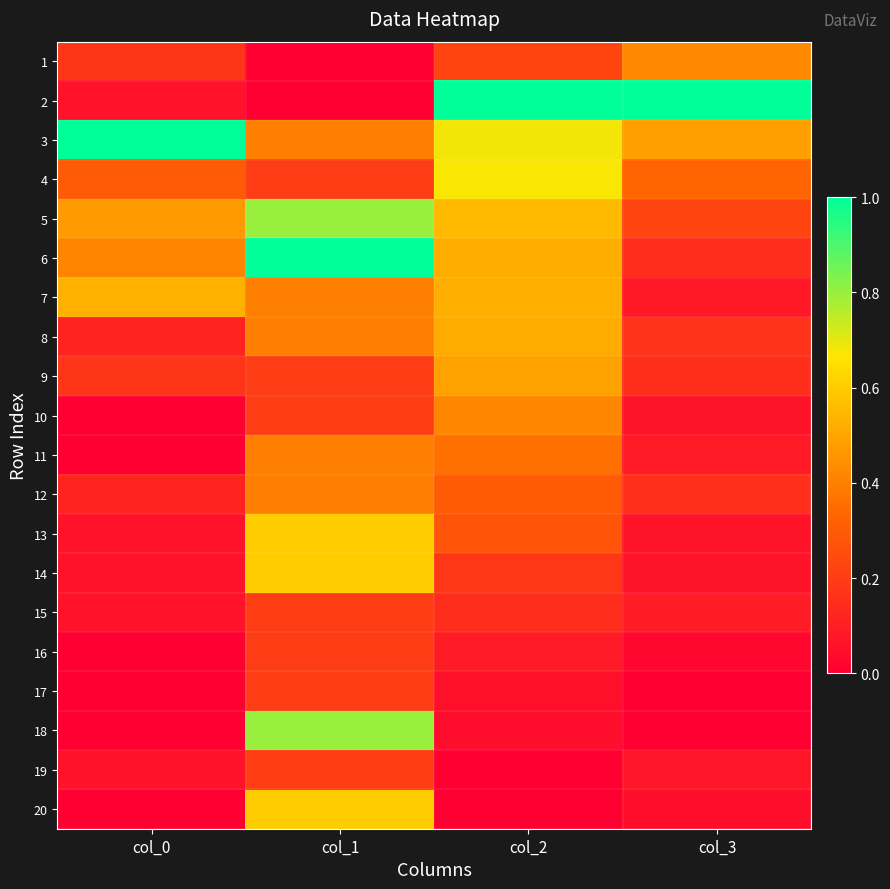

What is the difference between the highest and lowest values at col_0?

1.0